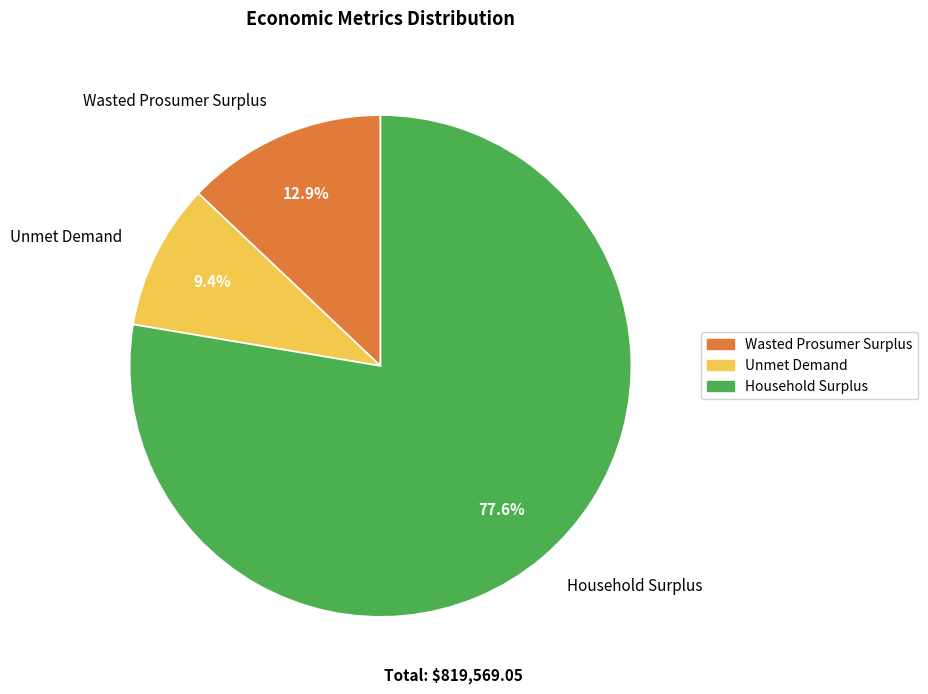

To the nearest percent, what portion does Household Surplus represent?

78%